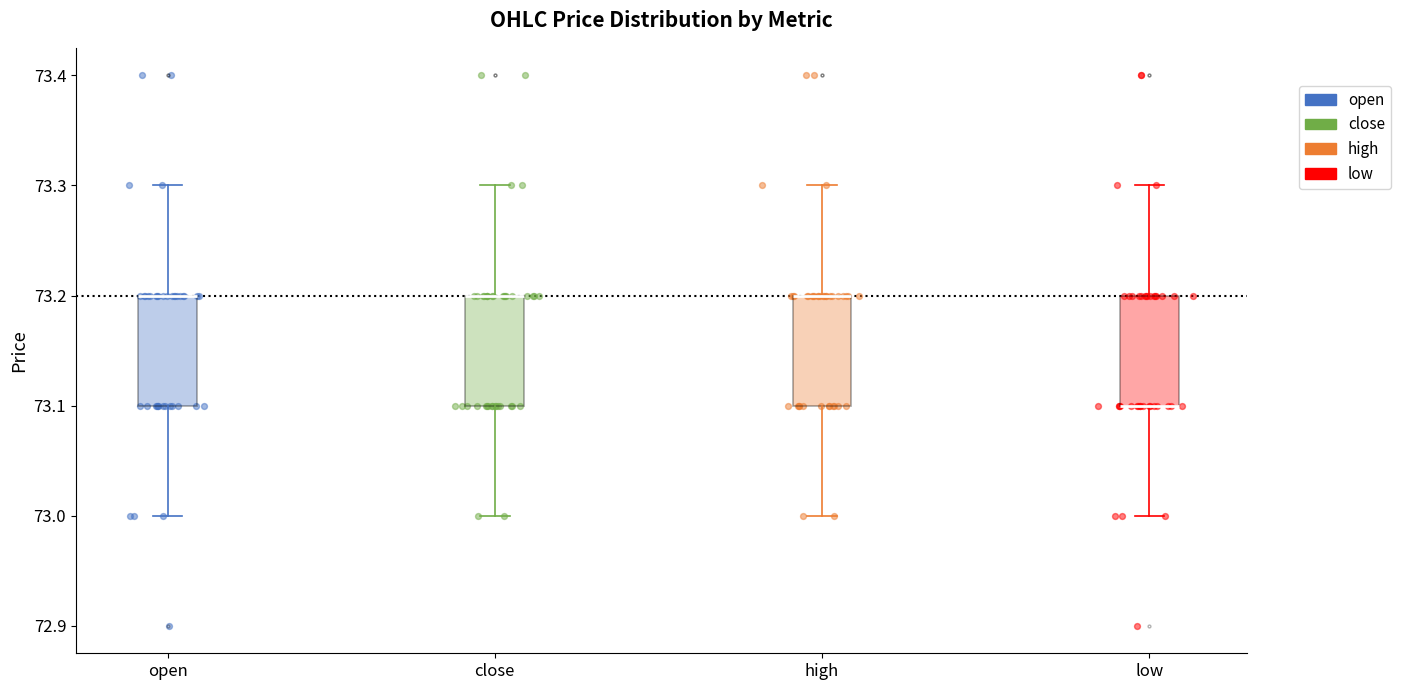

Reading left to right, read every box against the y-axis: the position of its median line, the range the box covers, and the ends of its whiskers. The values are not printed on the chart, so give them approximately, as read against the axis.

open: median 73.2 (drawn on the box's upper edge), box 73.1 to 73.2, whiskers 73.0 to 73.3
close: median 73.2 (drawn on the box's upper edge), box 73.1 to 73.2, whiskers 73.0 to 73.3
high: median 73.2 (drawn on the box's upper edge), box 73.1 to 73.2, whiskers 73.0 to 73.3
low: median 73.1 (drawn on the box's lower edge), box 73.1 to 73.2, whiskers 73.0 to 73.3